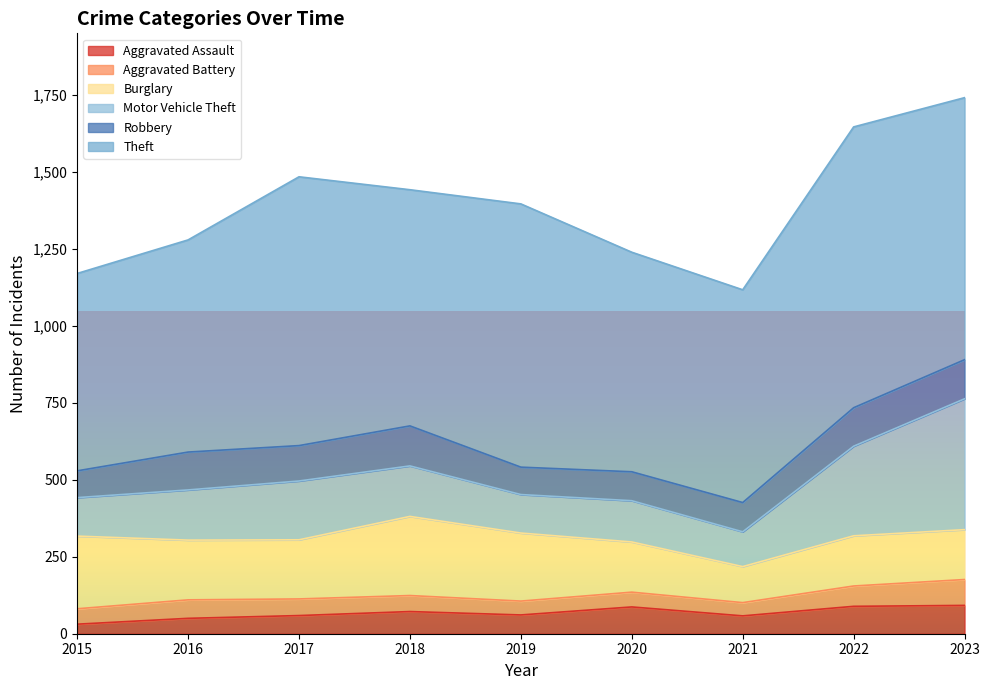

Does the chart display data point markers on the line(s)?

No